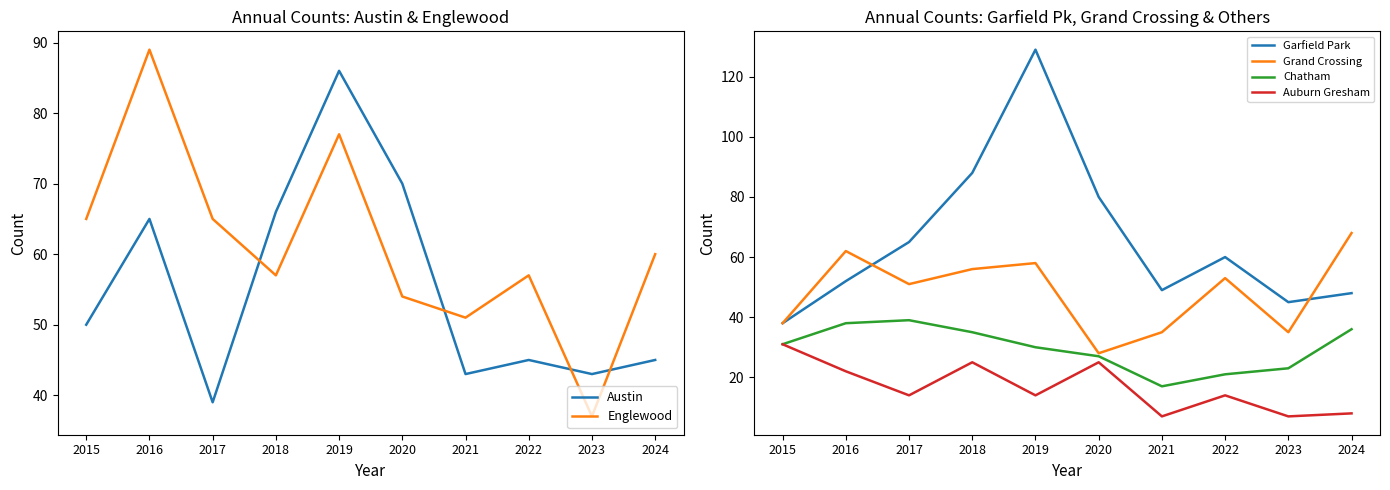

Read the Grand Crossing value at 2024, to the nearest 5.

70